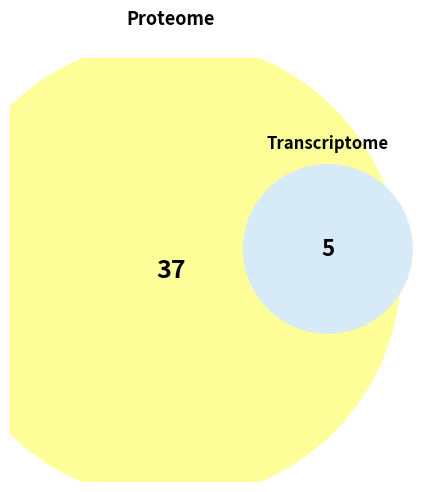

Is it true that 0 is 12% of the pie?

False